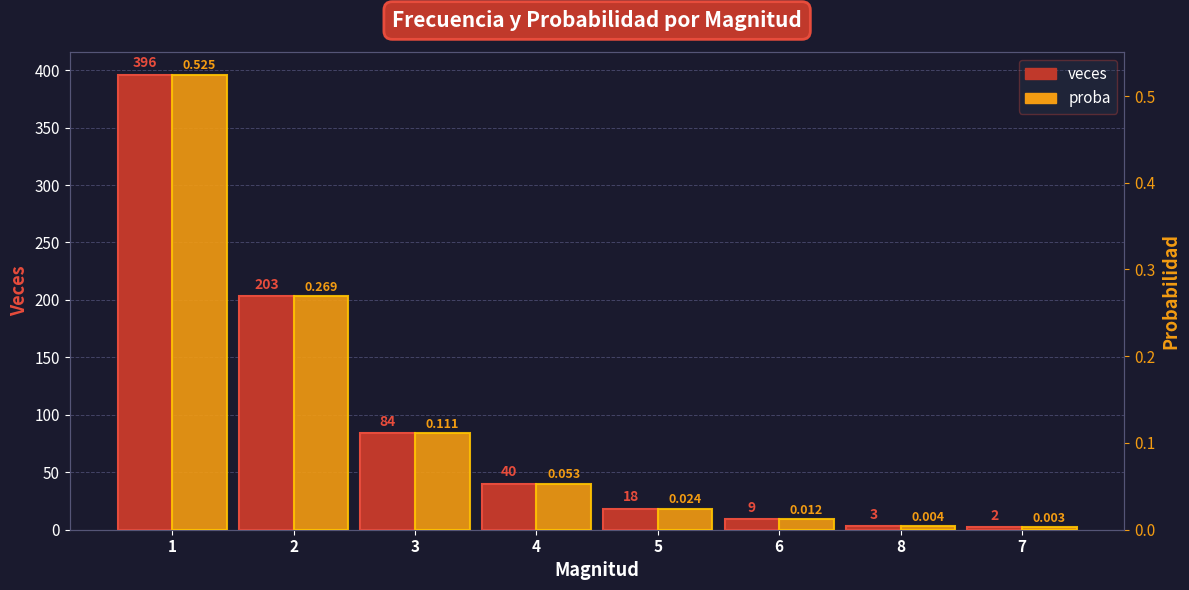

Reading left to right, transcribe all the data shown in this chart.

veces: 396.0	203.0	84.0	40.0	18.0	9.0	3.0	2.0
proba: 0.5	0.3	0.1	0.1	0.0	0.0	0.0	0.0